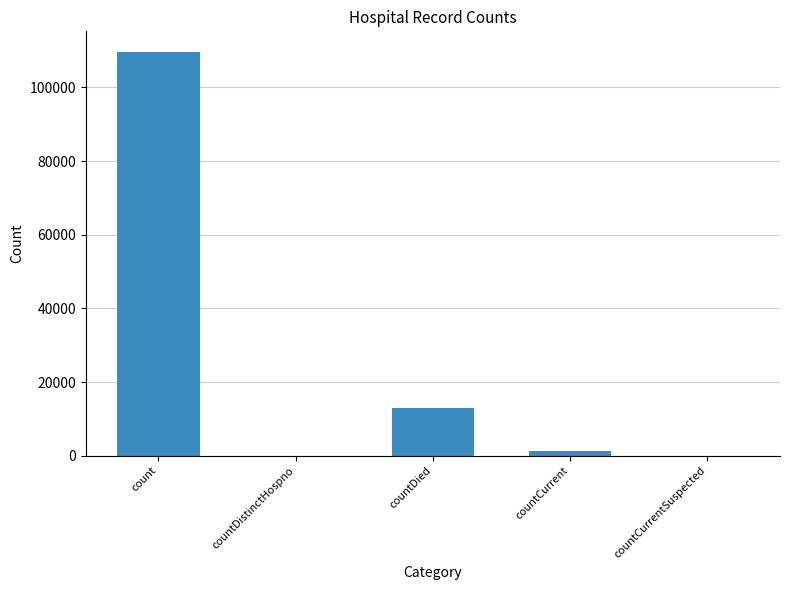

Are the bars horizontal?

No